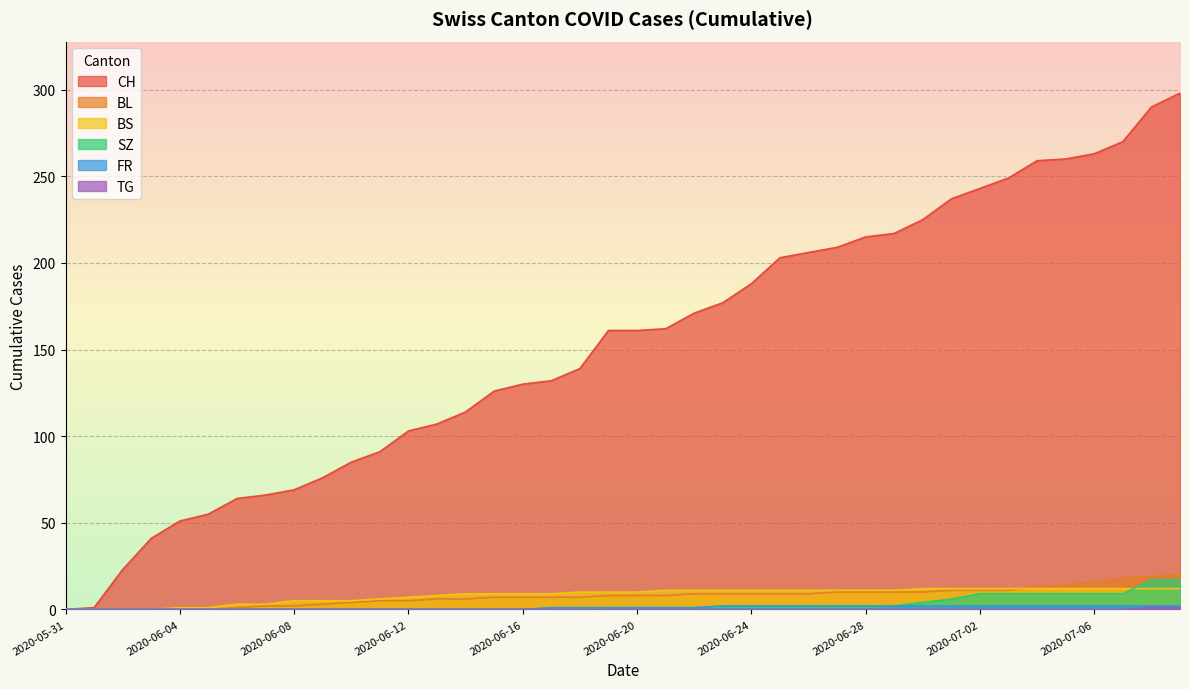

What is the label of the 2nd point from the right?

2020-07-08